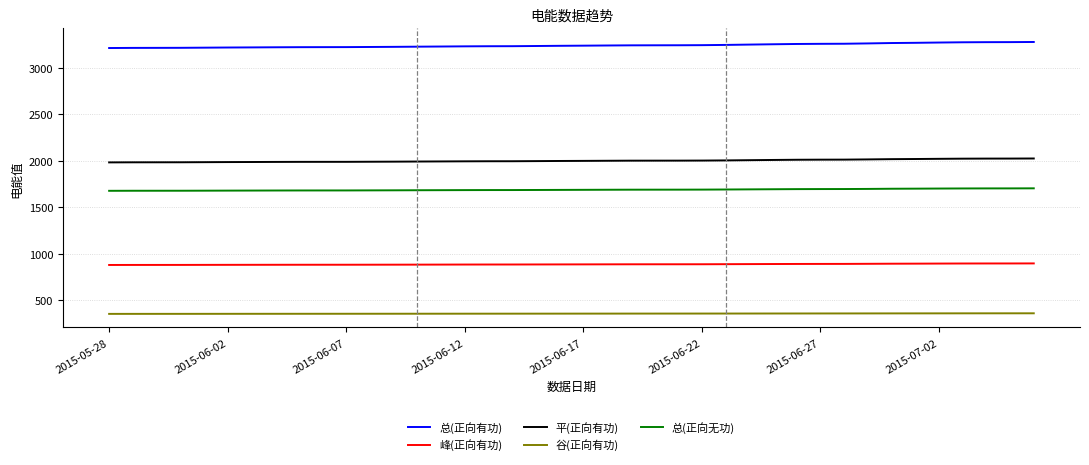

True or false: 总(正向有功) and 总(正向无功) cross at least once.

False